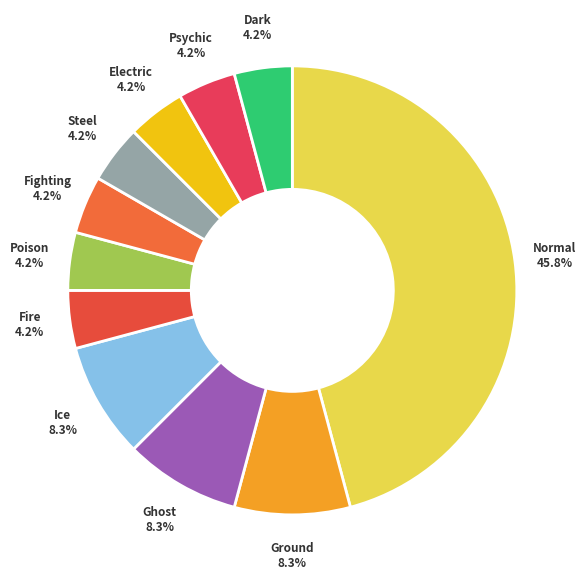

What is the total percentage of Psychic and Normal?

50.0%